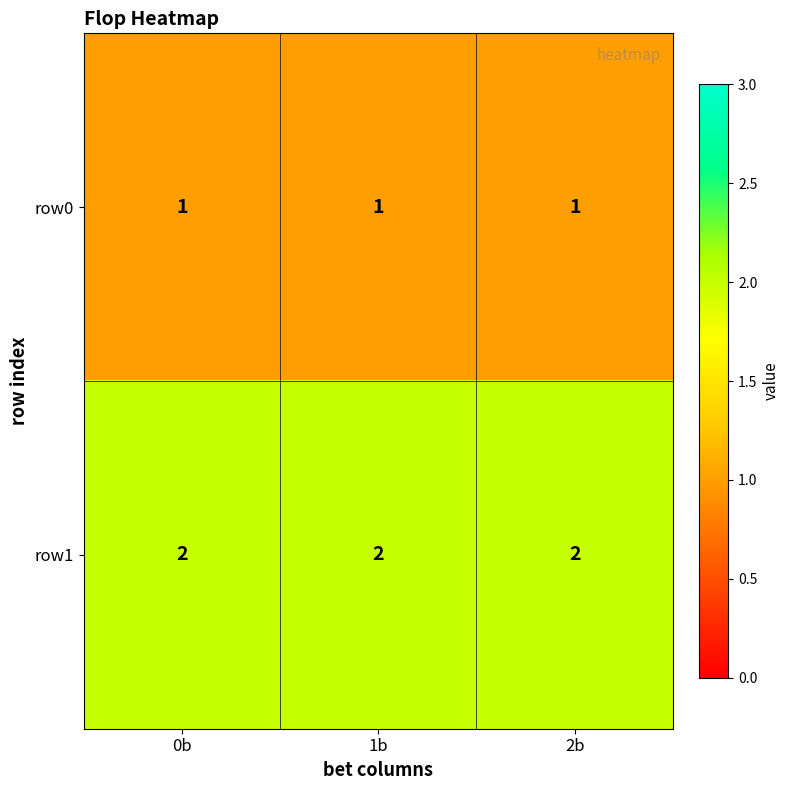

At how many categories does at least one series exceed 1?

3